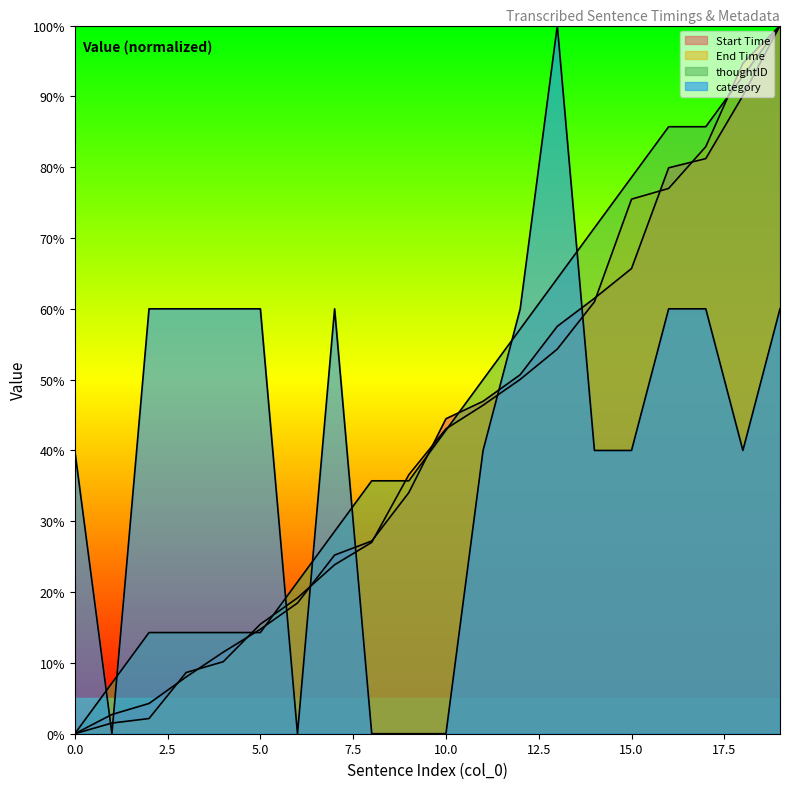

What are all the series names shown in the legend?

Start Time, End Time, thoughtID, category